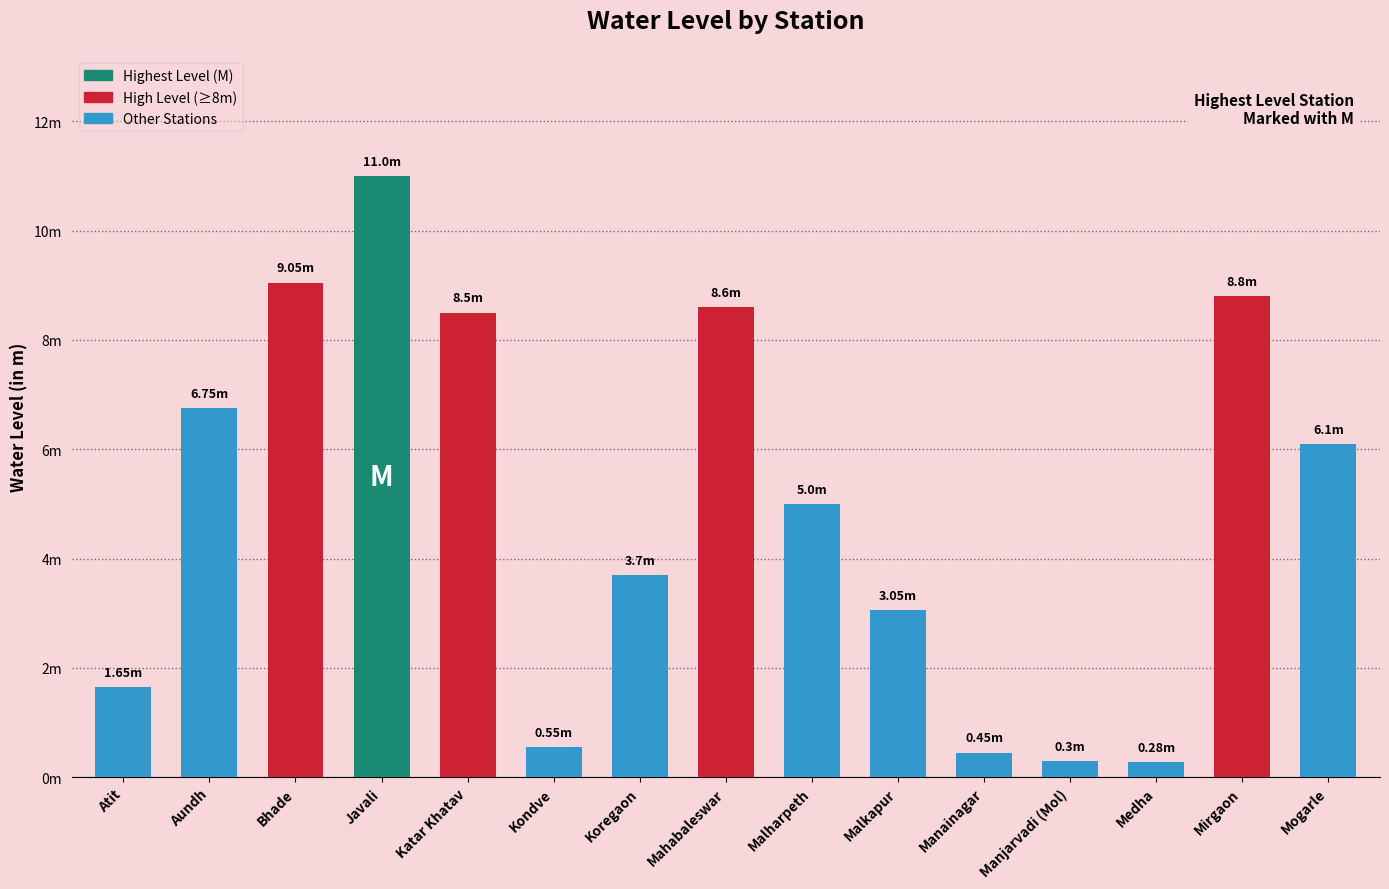

True or false: the data shows 8.8 at Mirgaon.

True